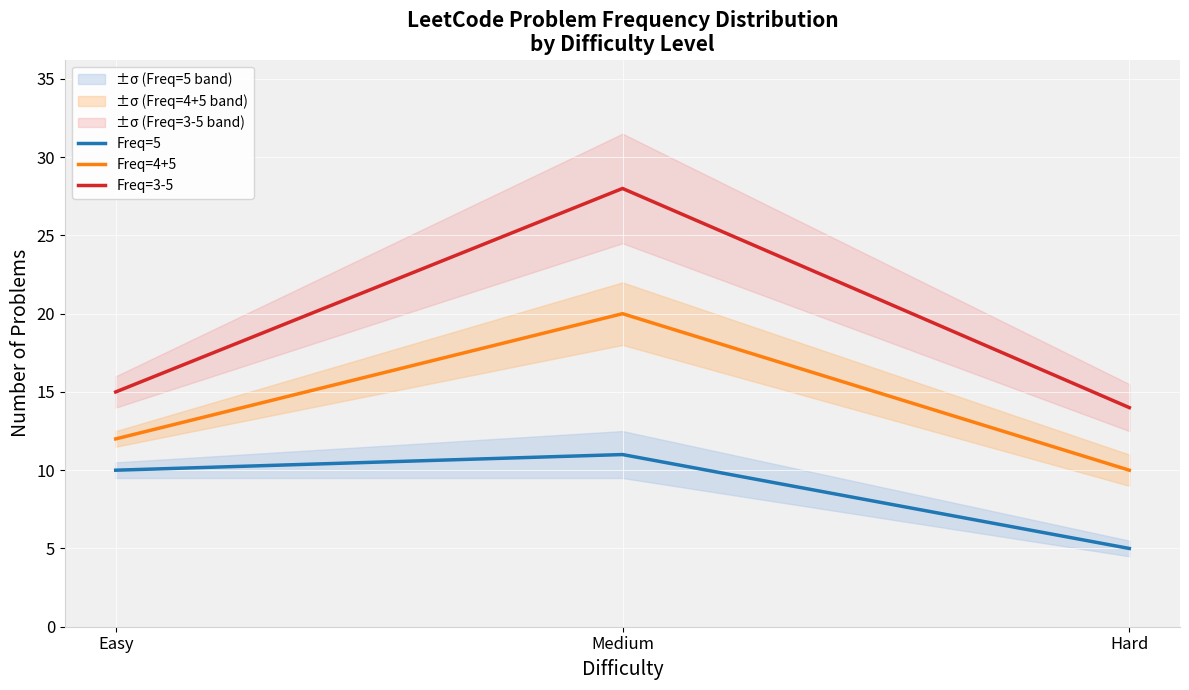

At which label does Freq=3-5 reach its peak?

Medium